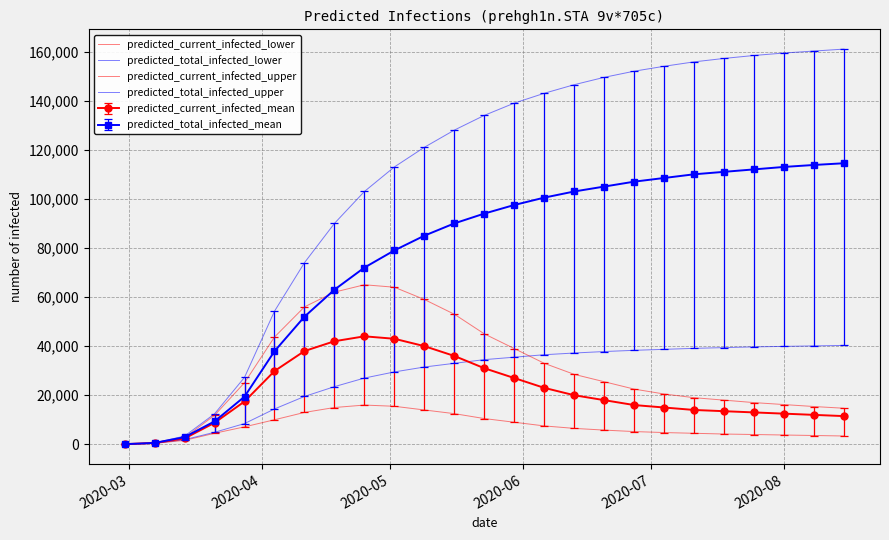

What is the value of the predicted_total_infected_upper point at the 21st from the left?

157200